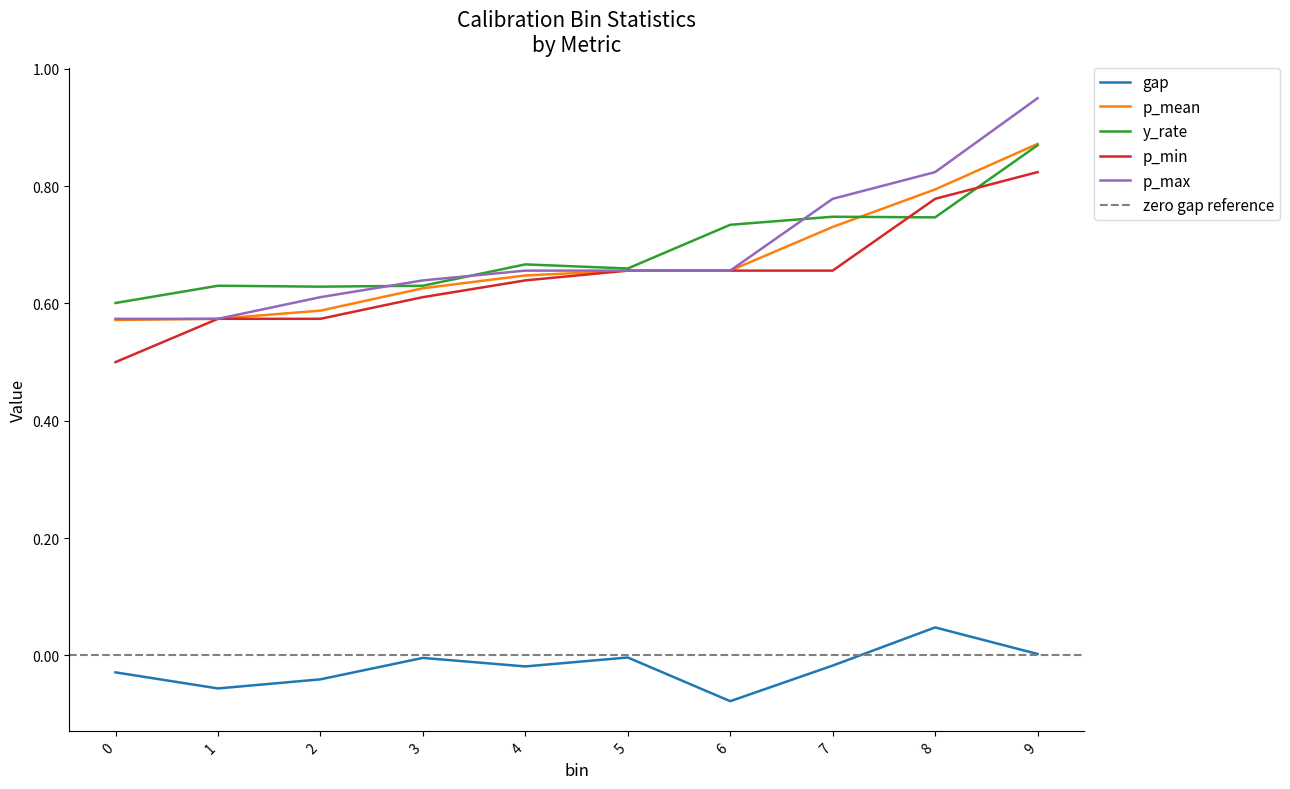

Which series has the largest total across all categories?

p_max